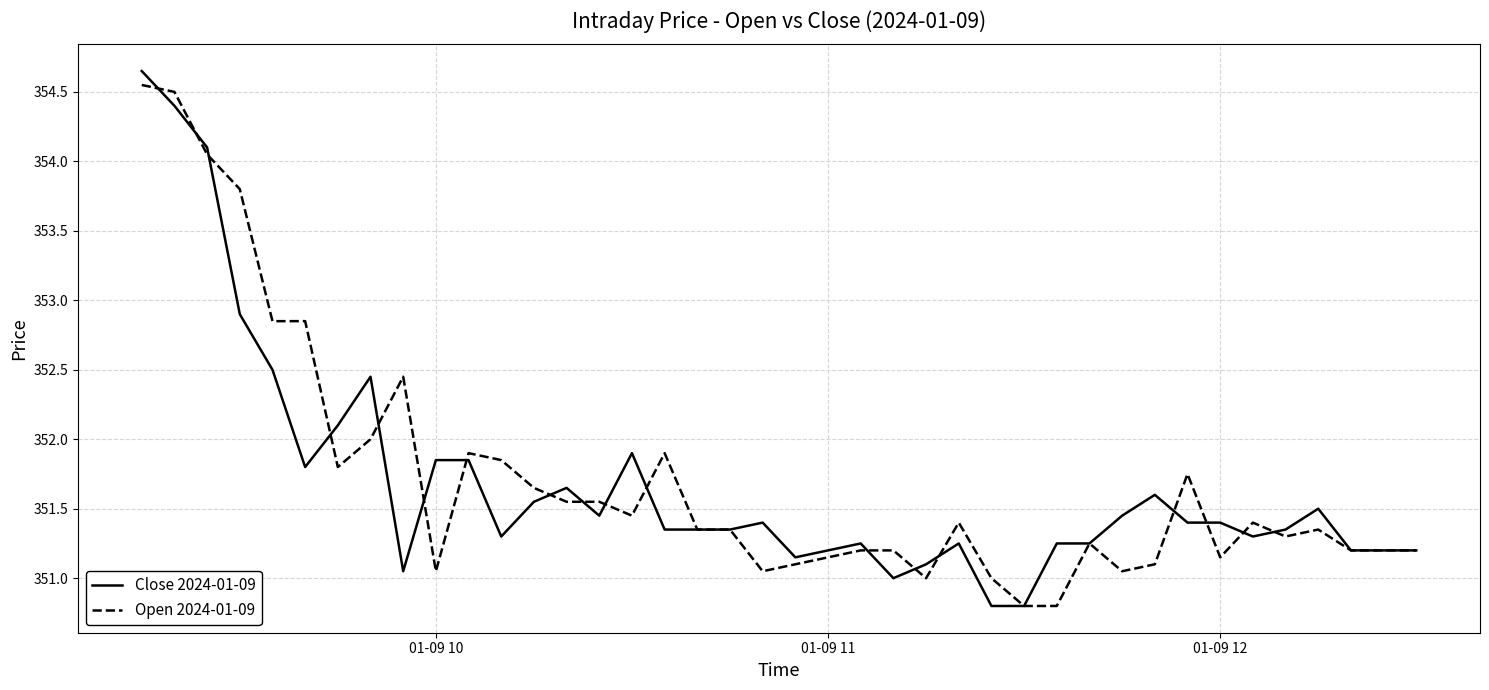

What is the minimum value shown in the chart?

350.8